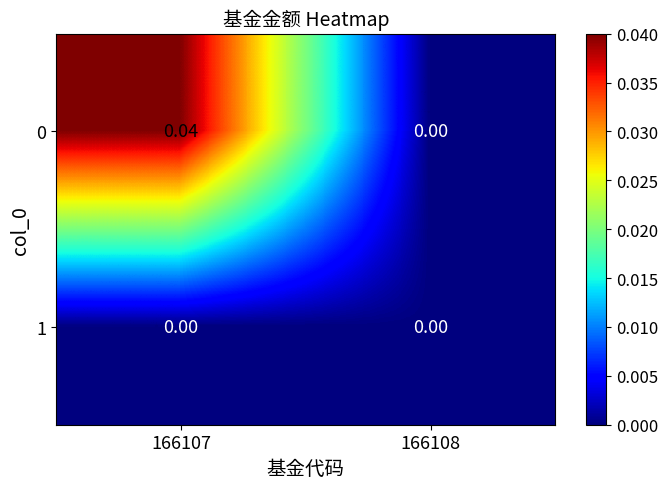

Between 166108 and 166107, which is larger?

166107